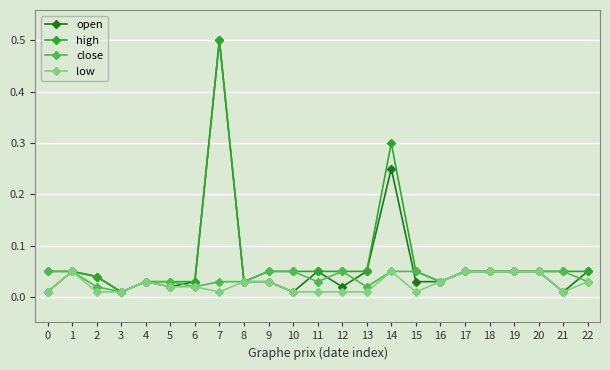

Which label corresponds to the largest value in the chart?

7